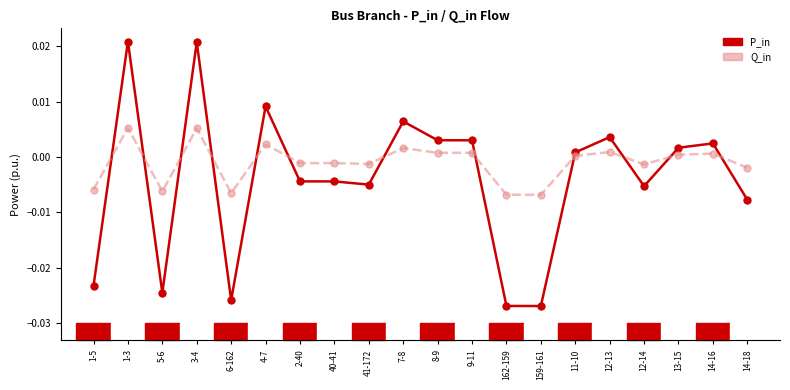

What are all the series names shown in the legend?

P_in, Q_in